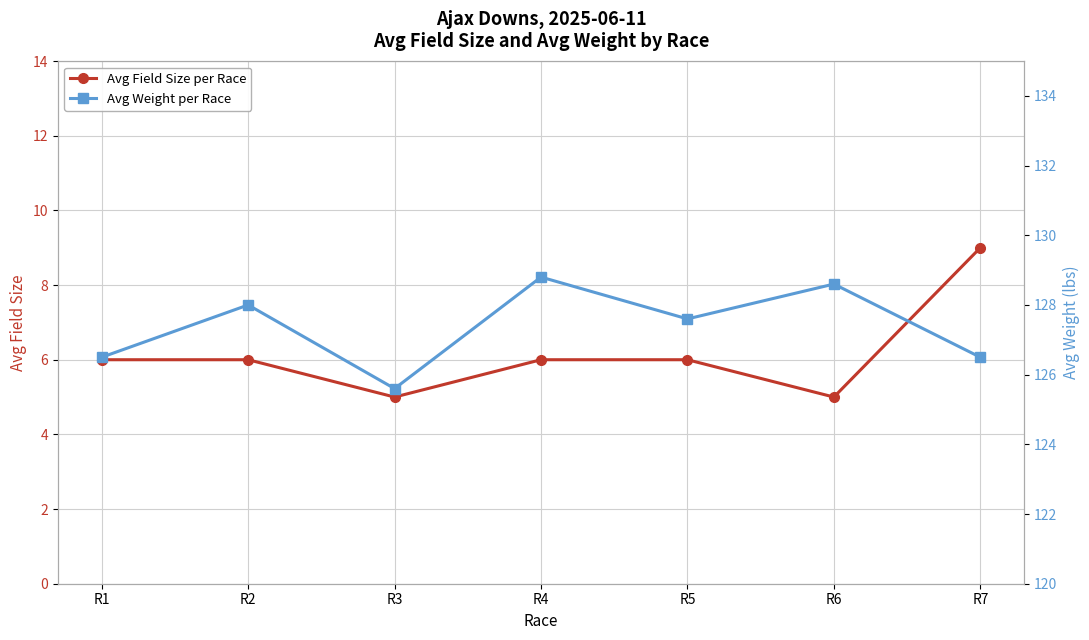

The Avg Field Size per Race series shows 5.0 at R6. True or false?

True